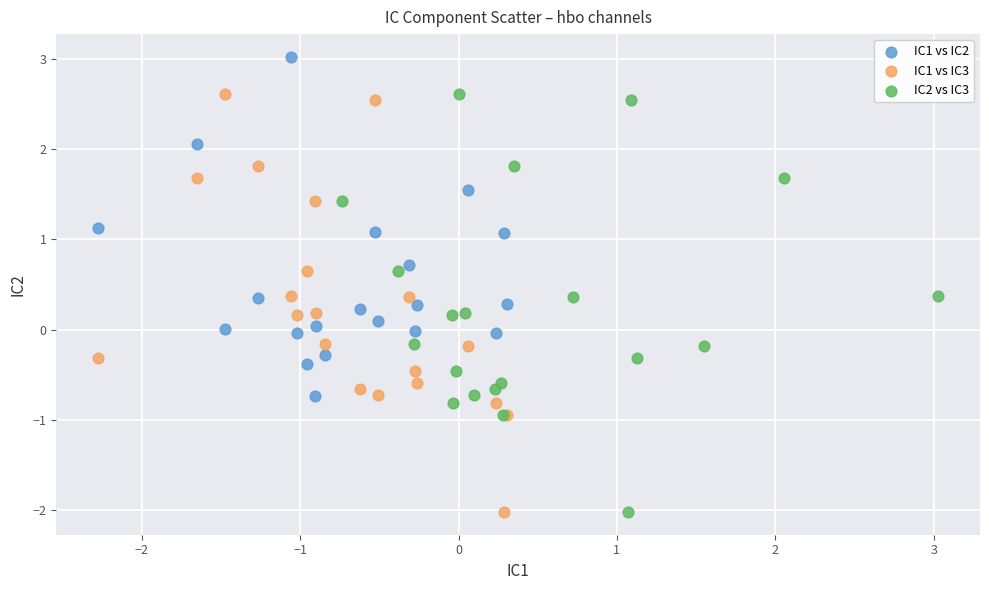

What are all the series names shown in the legend?

IC1 vs IC2, IC1 vs IC3, IC2 vs IC3